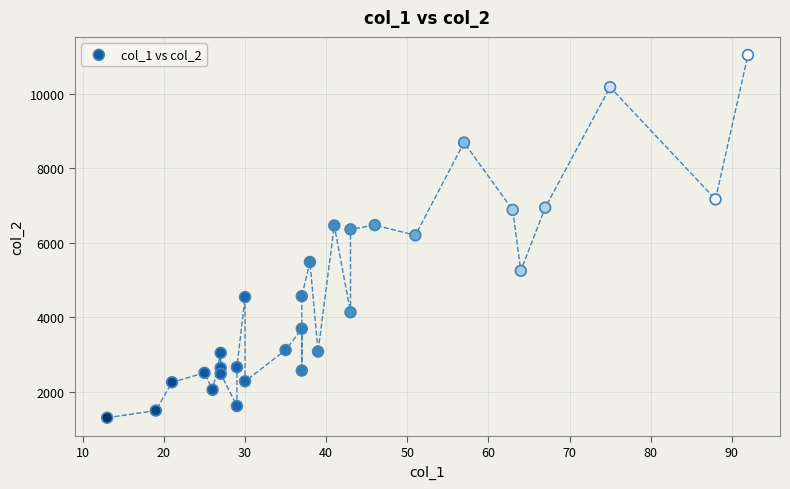

What is the range of X values (max minus min)?

79